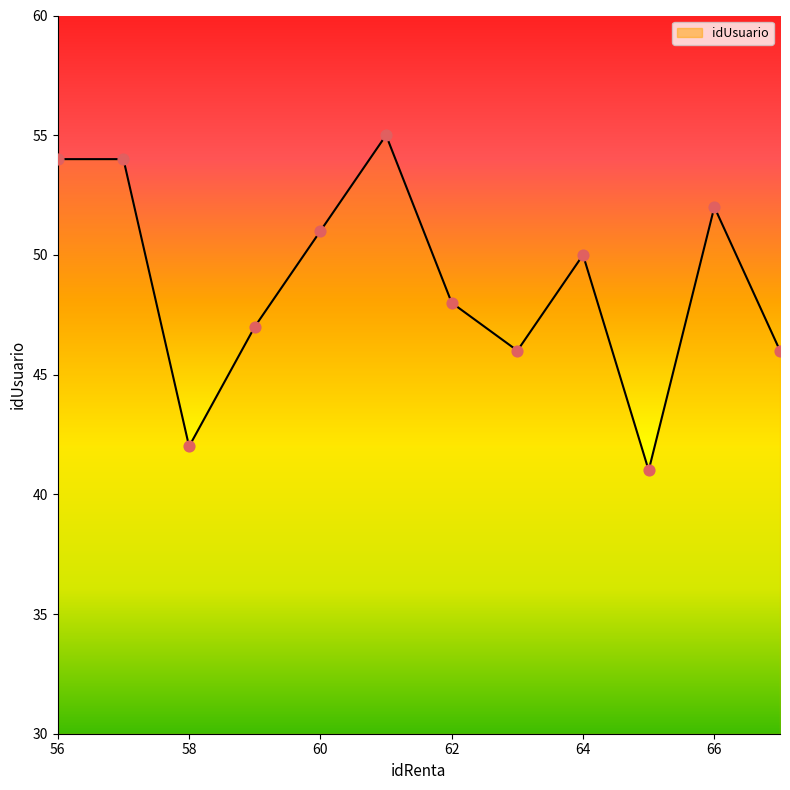

What is the difference between the maximum and minimum values?

14